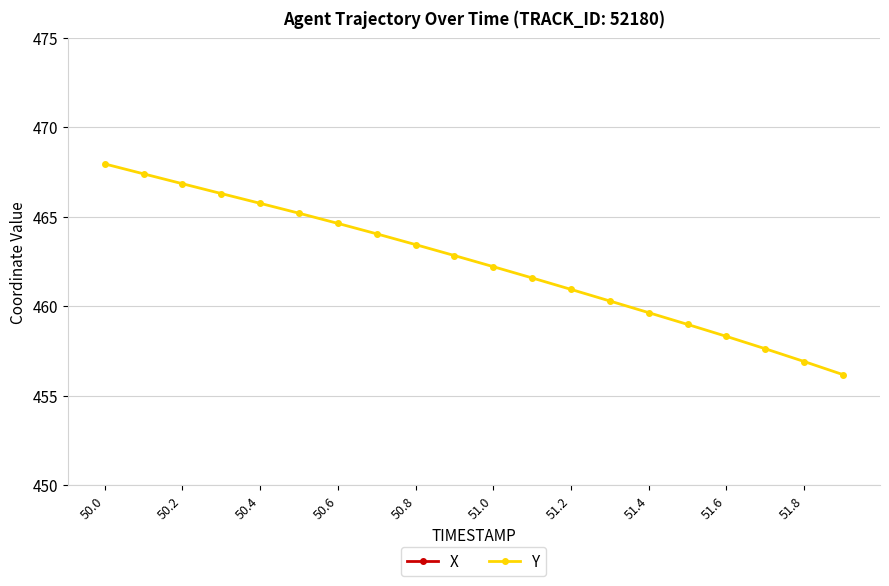

Is it true that Y equals 611.7 at 50.8?

False